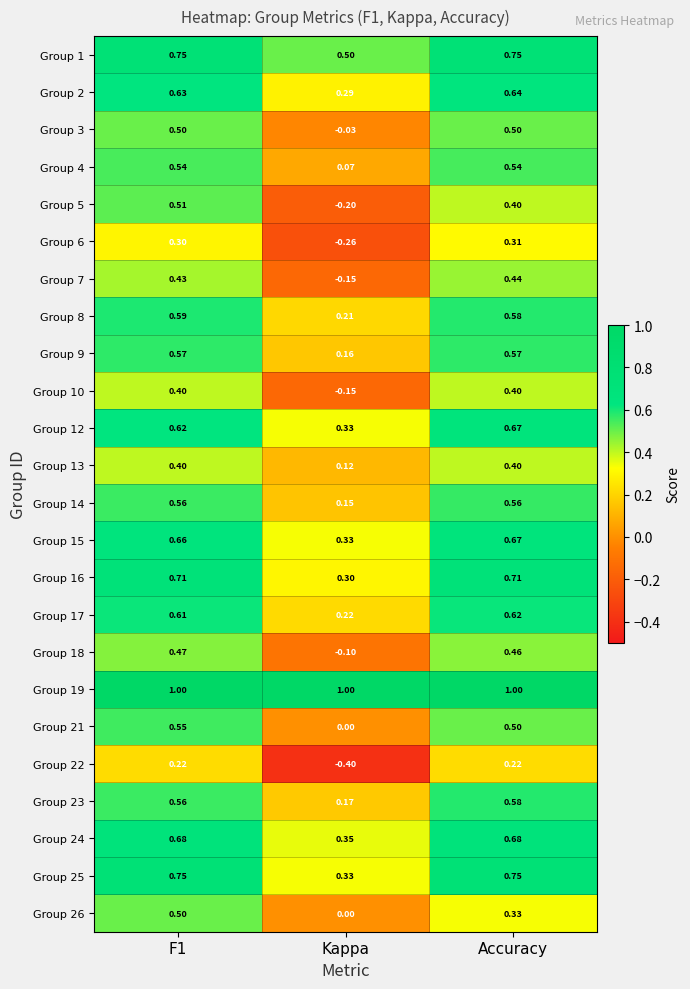

Is the value of Group 12 at Accuracy greater than the value of Group 3 at Accuracy?

Yes